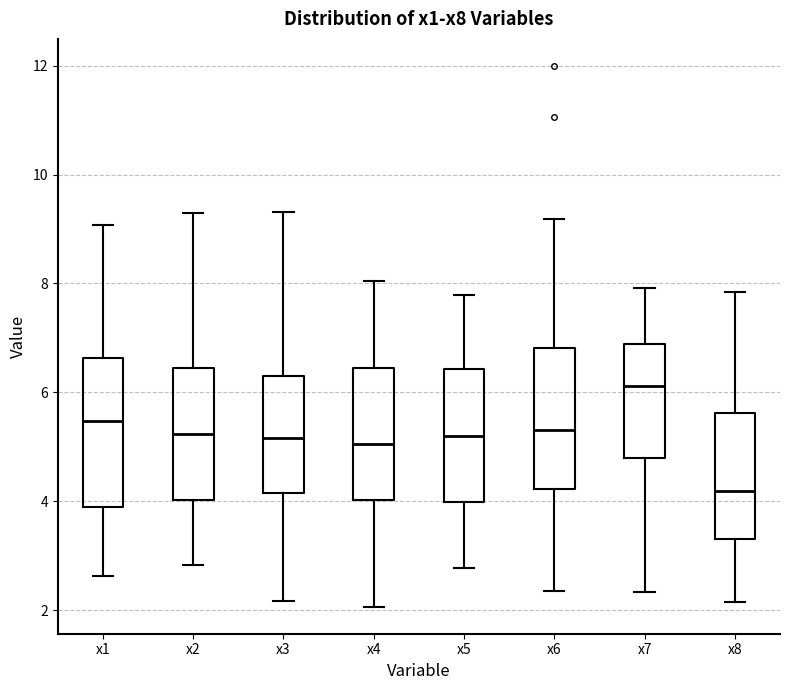

Reading left to right, read every box against the y-axis: the position of its median line, the range the box covers, and the ends of its whiskers. The values are not printed on the chart, so give them approximately, as read against the axis.

x1: median 5.4, box 3.8 to 6.6, whiskers 2.6 to 9.0
x2: median 5.2, box 4.0 to 6.4, whiskers 2.8 to 9.2
x3: median 5.2, box 4.2 to 6.4, whiskers 2.2 to 9.4
x4: median 5.0, box 4.0 to 6.4, whiskers 2.0 to 8.0
x5: median 5.2, box 4.0 to 6.4, whiskers 2.8 to 7.8
x6: median 5.4, box 4.2 to 6.8, whiskers 2.4 to 9.2
x7: median 6.2, box 4.8 to 6.8, whiskers 2.4 to 8.0
x8: median 4.2, box 3.4 to 5.6, whiskers 2.2 to 7.8